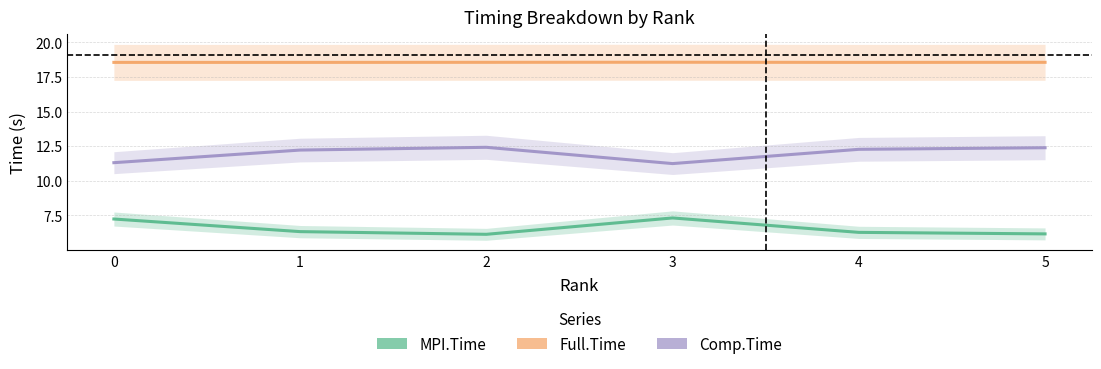

The Full.Time series shows 18.6 at 4. True or false?

True